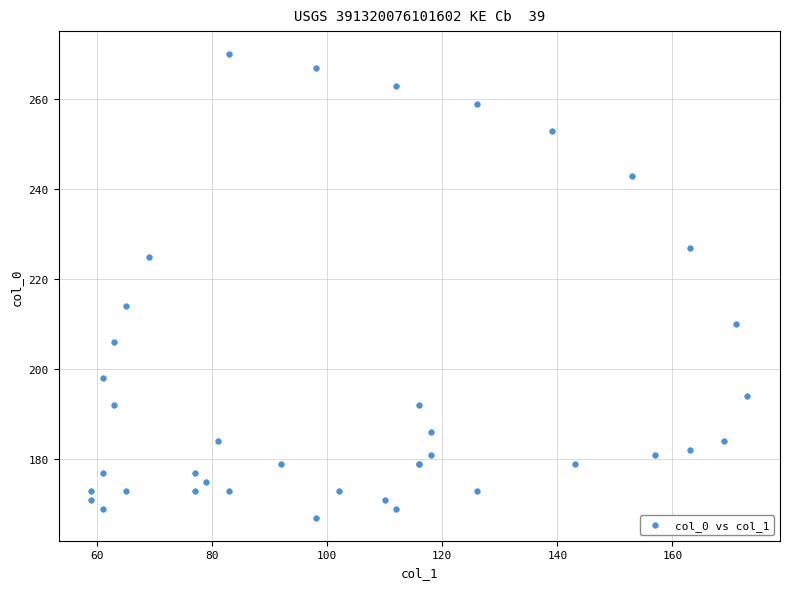

What Y value in the scatter plot is closest to 218?

214